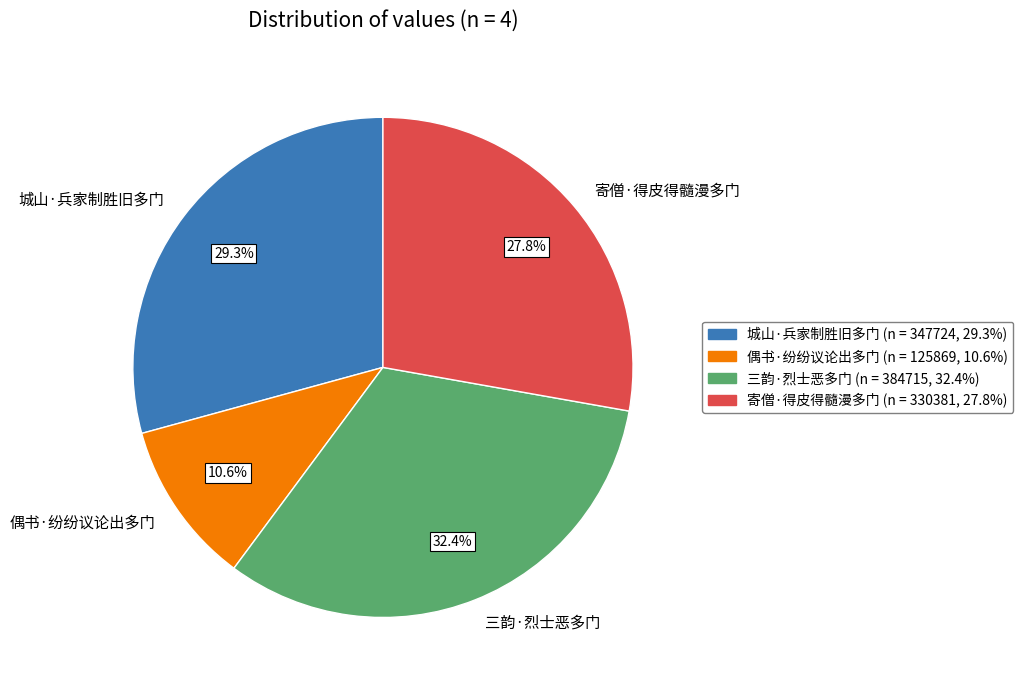

What percentage is NOT represented by 城山·兵家制胜旧多门?

70.7%